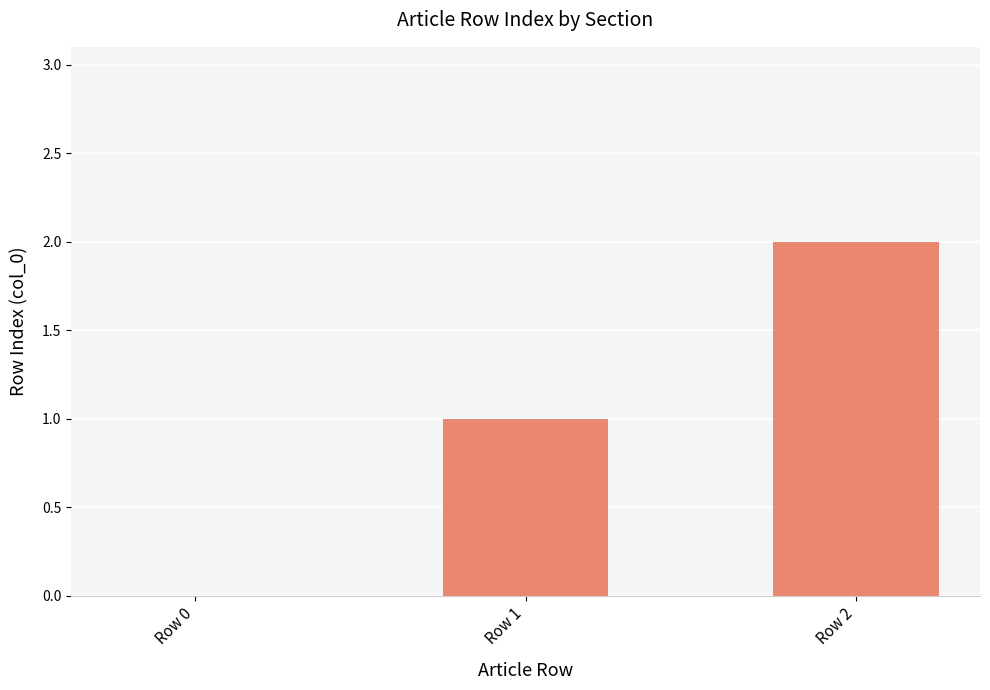

What is the ratio of the value at Row 2 to the value at Row 1?

2.0